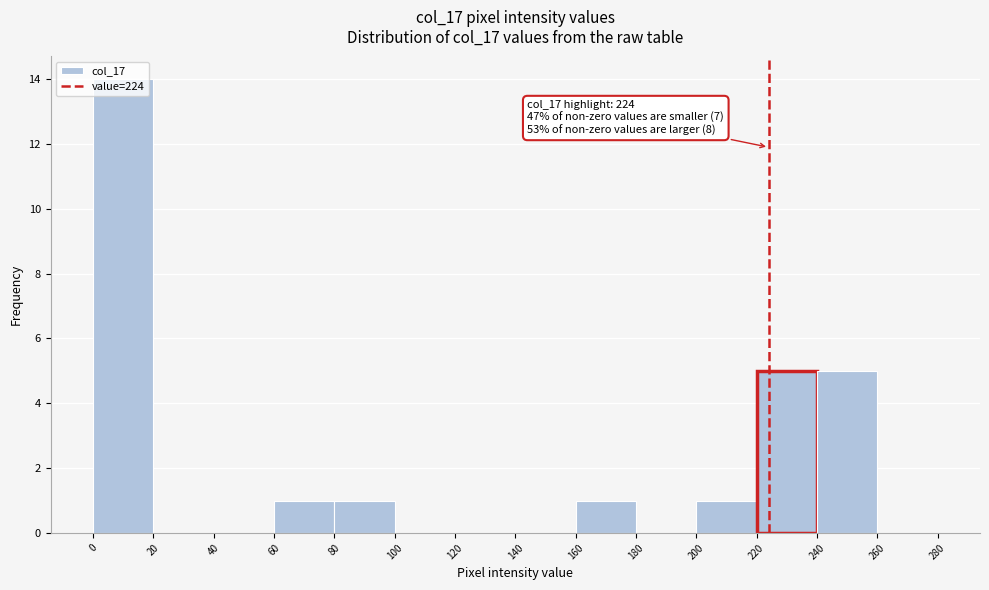

Which range on the x-axis has the tallest bar?

0 to 20